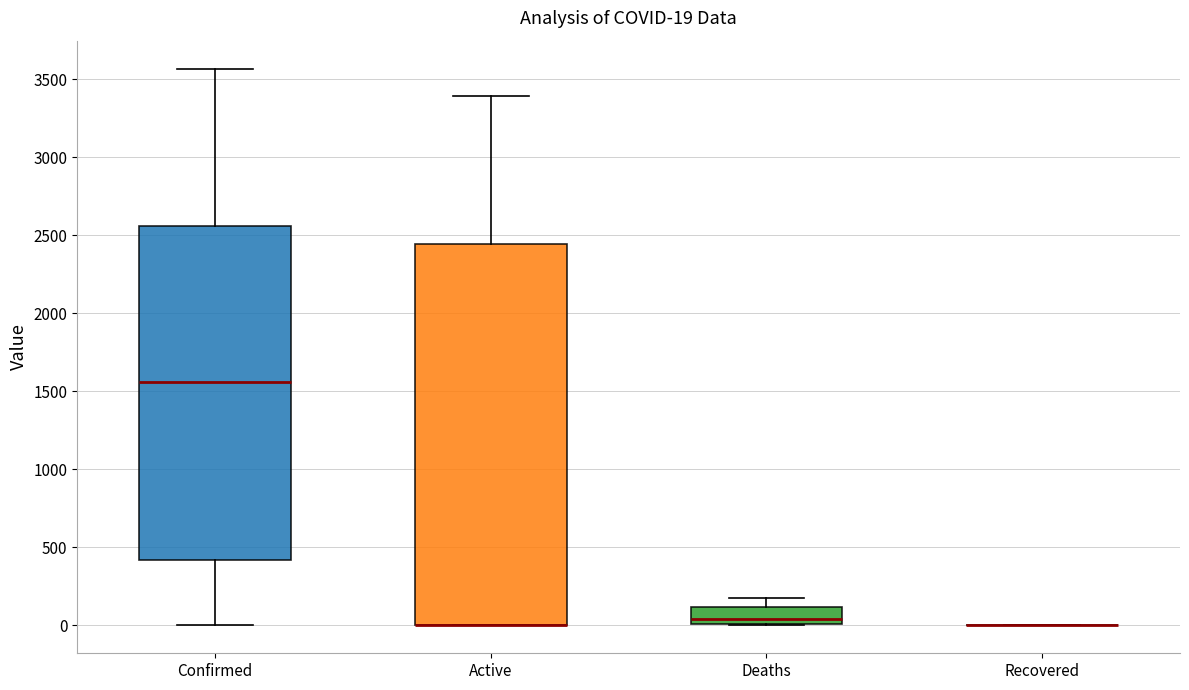

Comparing the boxes themselves (not the whiskers), which one is the tallest?

Active